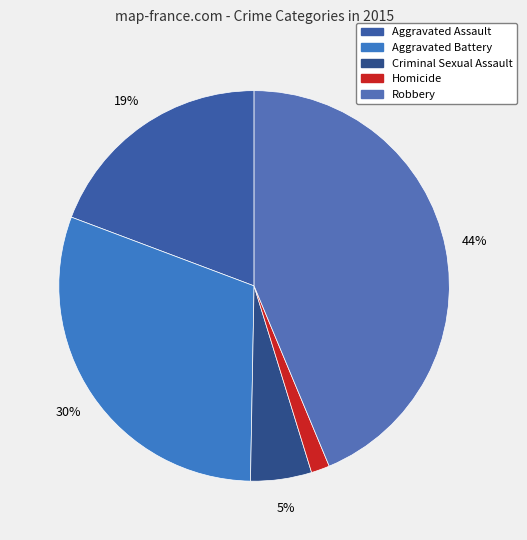

Does any single category account for the majority?

No